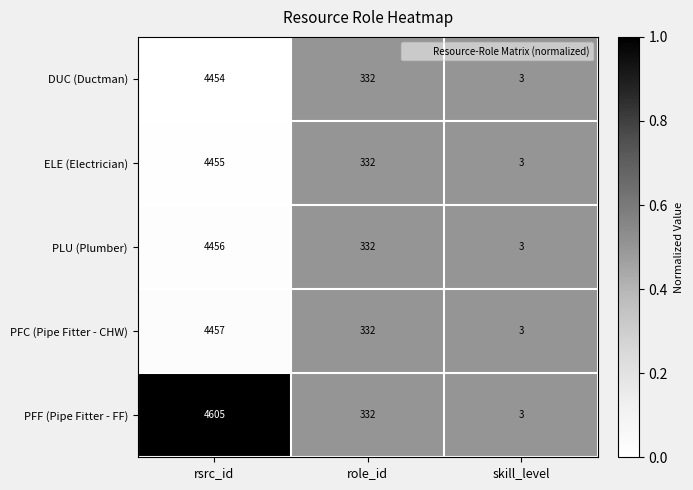

What is the greatest value displayed?

4605